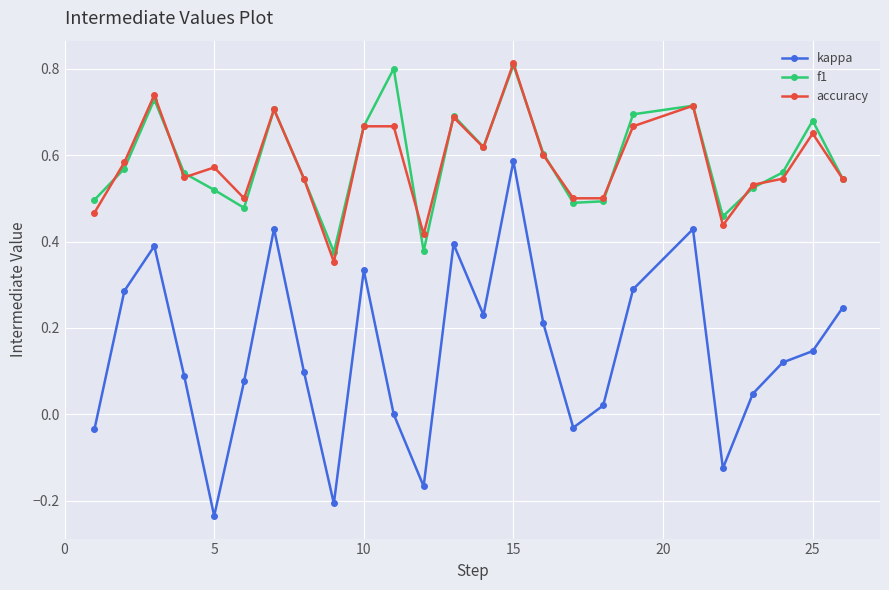

True or false: kappa and f1 intersect in this chart.

False